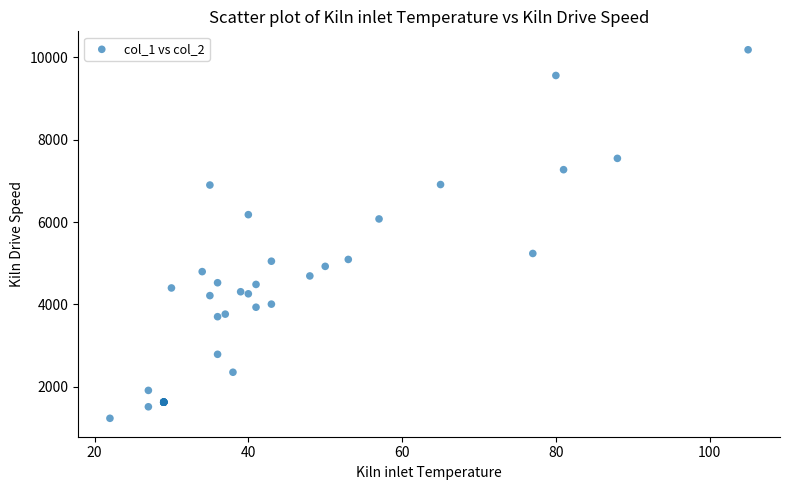

What Y value in the scatter plot is closest to 5709?

6076